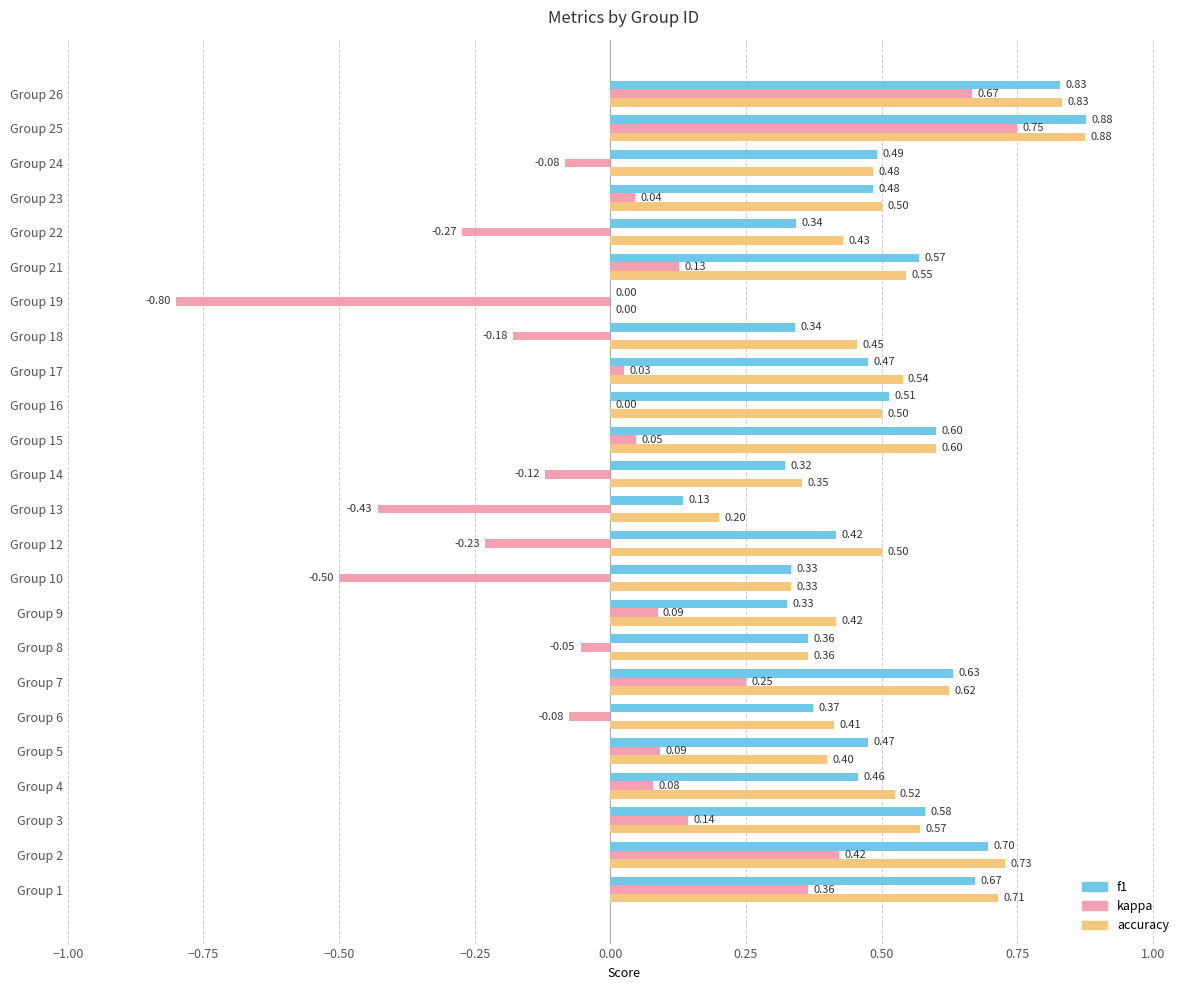

Which series has the largest total across all categories?

accuracy